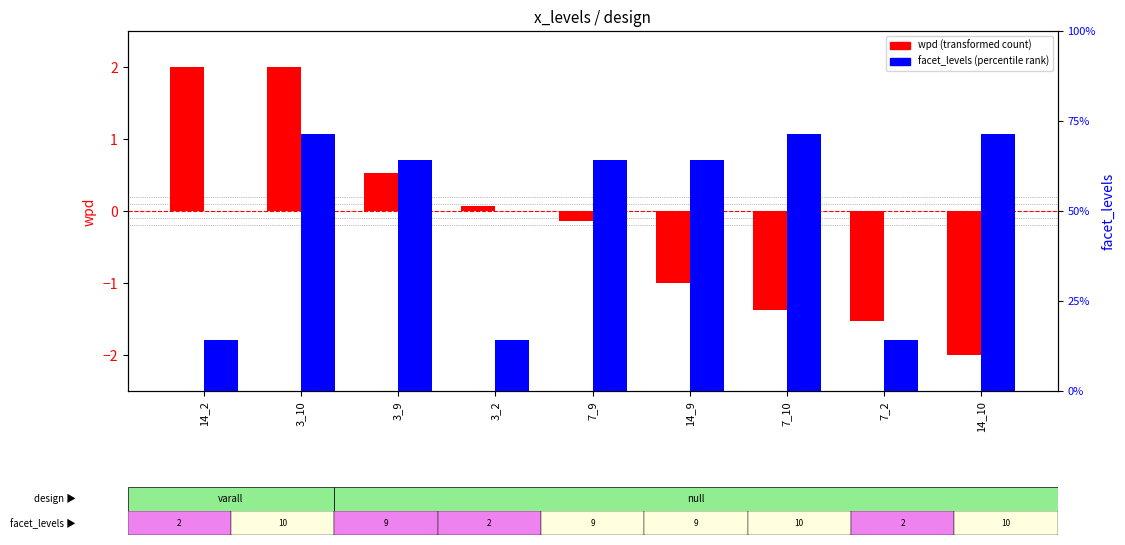

The value of wpd (transformed count) at 14_2 is 2.0. True or false?

True